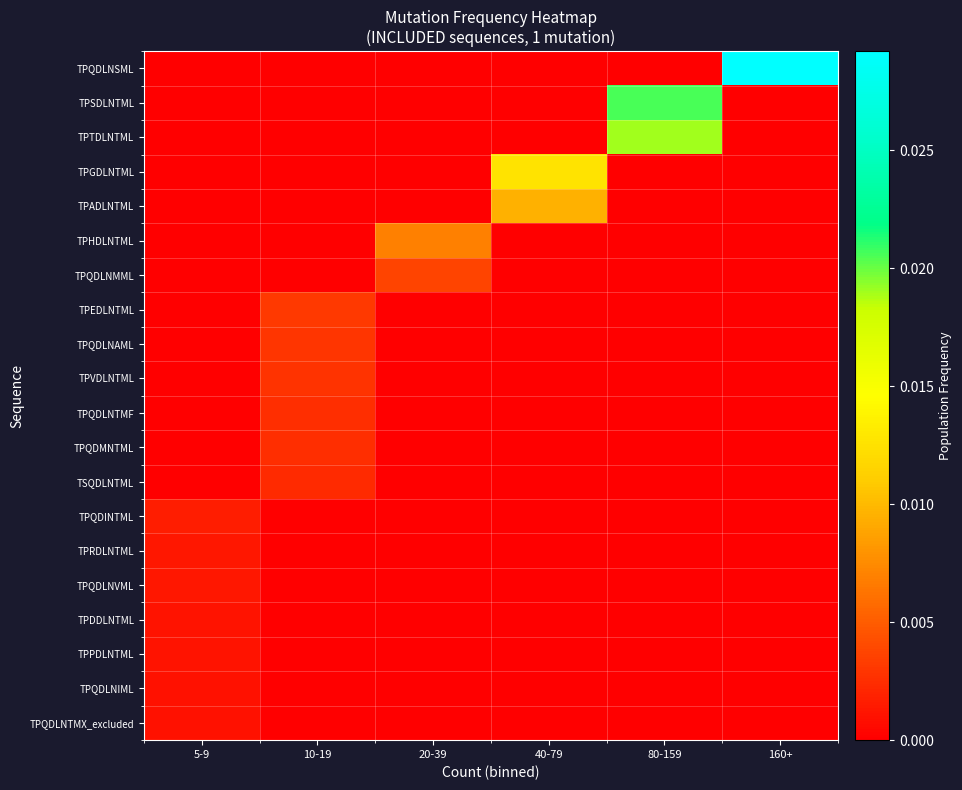

How many series are shown in this chart?

20